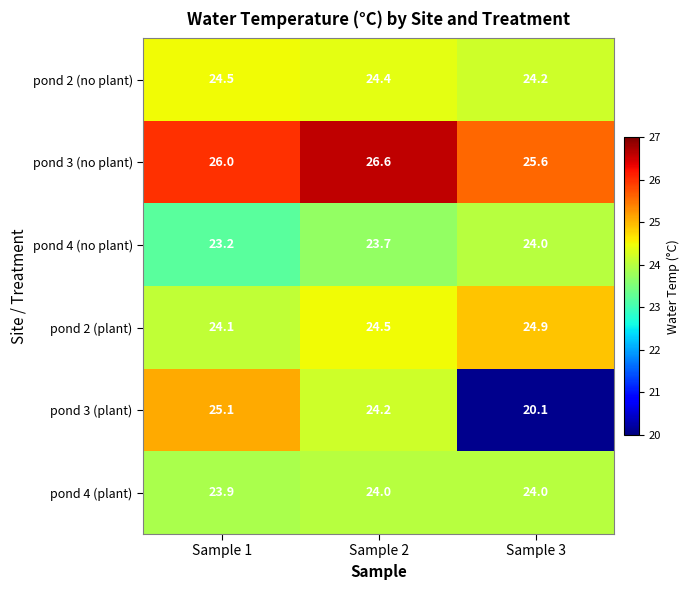

Reading right to left, transcribe all the data shown in this chart.

pond 2 (no plant): Sample 3=24.2	Sample 2=24.4	Sample 1=24.5
pond 3 (no plant): Sample 3=25.6	Sample 2=26.6	Sample 1=26.0
pond 4 (no plant): Sample 3=24.0	Sample 2=23.7	Sample 1=23.2
pond 2 (plant): Sample 3=24.9	Sample 2=24.5	Sample 1=24.1
pond 3 (plant): Sample 3=20.1	Sample 2=24.2	Sample 1=25.1
pond 4 (plant): Sample 3=24.0	Sample 2=24.0	Sample 1=23.9